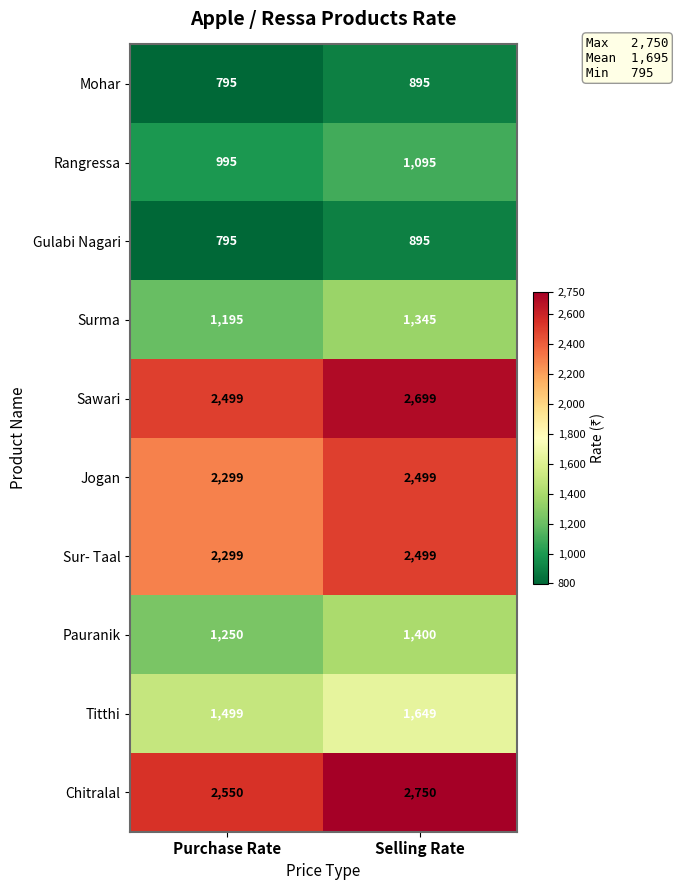

The value of Rangressa at Purchase Rate is 1608. True or false?

False